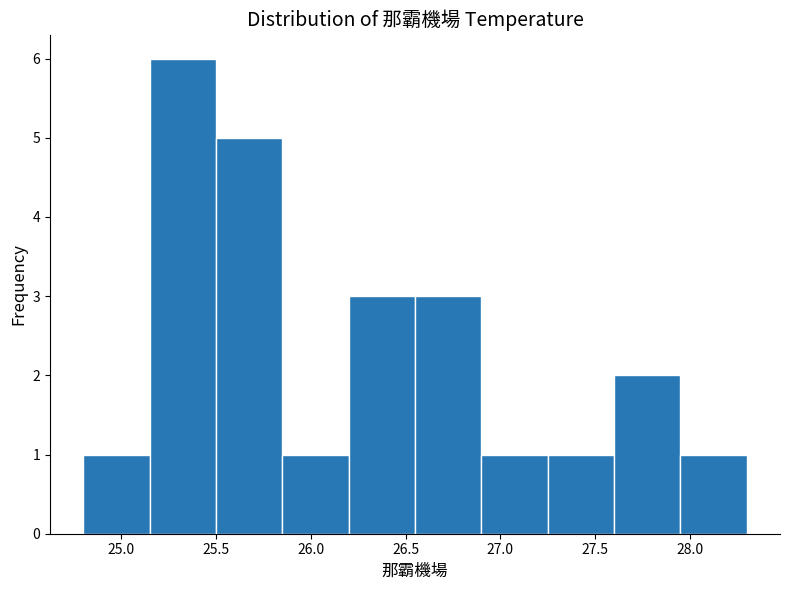

Reading left to right, transcribe this chart: for each bar, give the range it covers on the x-axis and its height. The values are not printed on the chart, so give them approximately, as read against the axis.

24.80 to 25.15: 1
25.15 to 25.50: 6
25.50 to 25.85: 5
25.85 to 26.20: 1
26.20 to 26.55: 3
26.55 to 26.90: 3
26.90 to 27.25: 1
27.25 to 27.60: 1
27.60 to 27.95: 2
27.95 to 28.30: 1